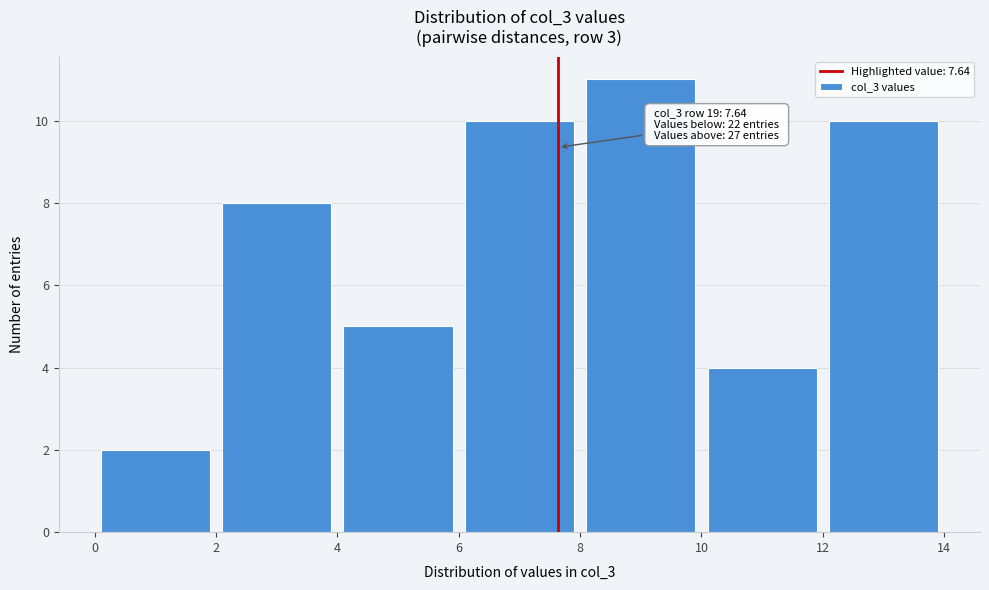

Over which range of the x-axis is the bar tallest?

8 to 10